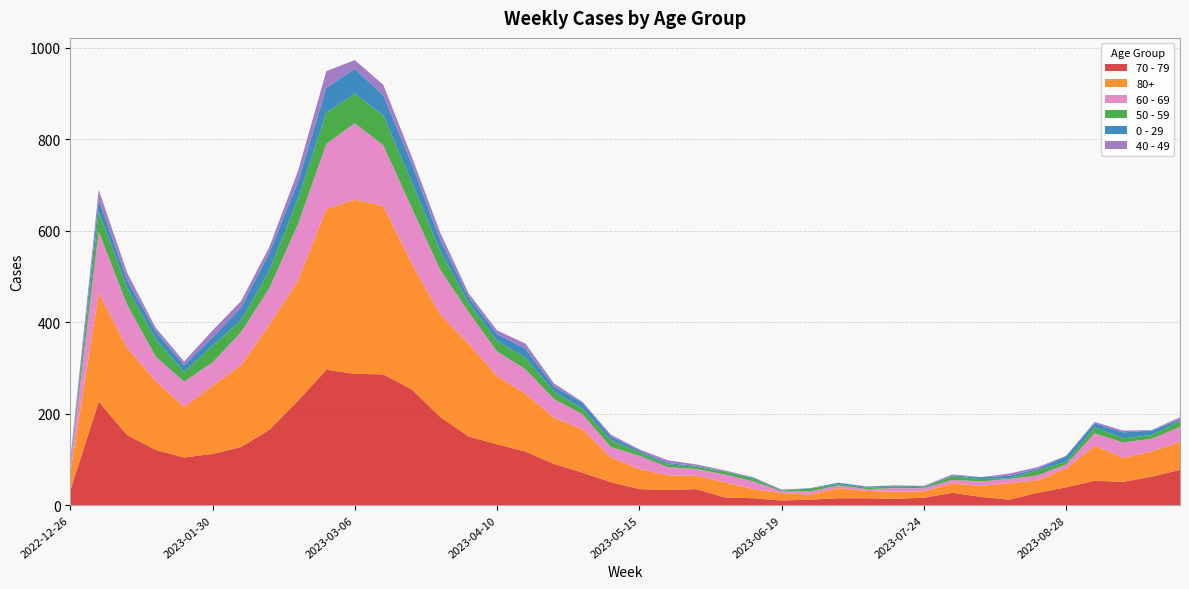

Reading left to right, what are all the values shown in this chart?

70 - 79: 2022-12-26=32	2023-01-02=226	2023-01-09=153	2023-01-16=121	2023-01-23=104	2023-01-30=112	2023-02-06=127	2023-02-13=165	2023-02-20=228	2023-02-27=296	2023-03-06=287	2023-03-13=286	2023-03-20=253	2023-03-27=193	2023-04-03=150	2023-04-10=133	2023-04-17=117	2023-04-24=90	2023-05-01=71	2023-05-08=50	2023-05-15=35	2023-05-22=33	2023-05-29=35	2023-06-05=17	2023-06-12=15	2023-06-19=10	2023-06-26=12	2023-07-03=15	2023-07-10=15	2023-07-17=14	2023-07-24=16	2023-07-31=27	2023-08-07=18	2023-08-14=12	2023-08-21=27	2023-08-28=39	2023-09-04=53	2023-09-11=51	2023-09-18=62	2023-09-25=77
80+: 2022-12-26=38	2023-01-02=238	2023-01-09=191	2023-01-16=150	2023-01-23=111	2023-01-30=149	2023-02-06=179	2023-02-13=230	2023-02-20=263	2023-02-27=351	2023-03-06=381	2023-03-13=368	2023-03-20=275	2023-03-27=224	2023-04-03=203	2023-04-10=149	2023-04-17=126	2023-04-24=101	2023-05-01=95	2023-05-08=54	2023-05-15=44	2023-05-22=32	2023-05-29=29	2023-06-05=33	2023-06-12=20	2023-06-19=16	2023-06-26=11	2023-07-03=22	2023-07-10=16	2023-07-17=15	2023-07-24=14	2023-07-31=20	2023-08-07=24	2023-08-14=36	2023-08-21=27	2023-08-28=41	2023-09-04=77	2023-09-11=52	2023-09-18=55	2023-09-25=61
60 - 69: 2022-12-26=16	2023-01-02=134	2023-01-09=94	2023-01-16=54	2023-01-23=55	2023-01-30=51	2023-02-06=72	2023-02-13=80	2023-02-20=123	2023-02-27=143	2023-03-06=167	2023-03-13=133	2023-03-20=122	2023-03-27=98	2023-04-03=69	2023-04-10=54	2023-04-17=54	2023-04-24=41	2023-05-01=33	2023-05-08=23	2023-05-15=29	2023-05-22=18	2023-05-29=15	2023-06-05=17	2023-06-12=17	2023-06-19=4	2023-06-26=7	2023-07-03=6	2023-07-10=4	2023-07-17=8	2023-07-24=7	2023-07-31=8	2023-08-07=10	2023-08-14=9	2023-08-21=11	2023-08-28=9	2023-09-04=27	2023-09-11=34	2023-09-18=28	2023-09-25=33
50 - 59: 2022-12-26=5	2023-01-02=44	2023-01-09=37	2023-01-16=38	2023-01-23=21	2023-01-30=37	2023-02-06=26	2023-02-13=38	2023-02-20=55	2023-02-27=68	2023-03-06=65	2023-03-13=65	2023-03-20=56	2023-03-27=41	2023-04-03=20	2023-04-10=23	2023-04-17=25	2023-04-24=16	2023-05-01=12	2023-05-08=15	2023-05-15=7	2023-05-22=6	2023-05-29=5	2023-06-05=6	2023-06-12=6	2023-06-19=2	2023-06-26=6	2023-07-03=3	2023-07-10=3	2023-07-17=4	2023-07-24=2	2023-07-31=8	2023-08-07=5	2023-08-14=2	2023-08-21=11	2023-08-28=6	2023-09-04=13	2023-09-11=9	2023-09-18=8	2023-09-25=13
0 - 29: 2022-12-26=4	2023-01-02=26	2023-01-09=17	2023-01-16=17	2023-01-23=15	2023-01-30=18	2023-02-06=28	2023-02-13=39	2023-02-20=38	2023-02-27=55	2023-03-06=54	2023-03-13=44	2023-03-20=40	2023-03-27=24	2023-04-03=13	2023-04-10=15	2023-04-17=20	2023-04-24=11	2023-05-01=13	2023-05-08=8	2023-05-15=4	2023-05-22=3	2023-05-29=2	2023-06-05=1	2023-06-12=2	2023-06-19=1	2023-06-26=1	2023-07-03=3	2023-07-10=2	2023-07-17=2	2023-07-24=2	2023-07-31=2	2023-08-07=4	2023-08-14=5	2023-08-21=3	2023-08-28=12	2023-09-04=9	2023-09-11=13	2023-09-18=10	2023-09-25=3
40 - 49: 2022-12-26=4	2023-01-02=21	2023-01-09=16	2023-01-16=8	2023-01-23=8	2023-01-30=15	2023-02-06=14	2023-02-13=13	2023-02-20=23	2023-02-27=36	2023-03-06=19	2023-03-13=23	2023-03-20=16	2023-03-27=16	2023-04-03=8	2023-04-10=8	2023-04-17=11	2023-04-24=7	2023-05-01=2	2023-05-08=4	2023-05-15=3	2023-05-22=6	2023-05-29=3	2023-06-05=2	2023-06-12=1	2023-06-19=1	2023-06-26=0	2023-07-03=0	2023-07-10=1	2023-07-17=0	2023-07-24=1	2023-07-31=2	2023-08-07=0	2023-08-14=5	2023-08-21=4	2023-08-28=1	2023-09-04=3	2023-09-11=4	2023-09-18=1	2023-09-25=5